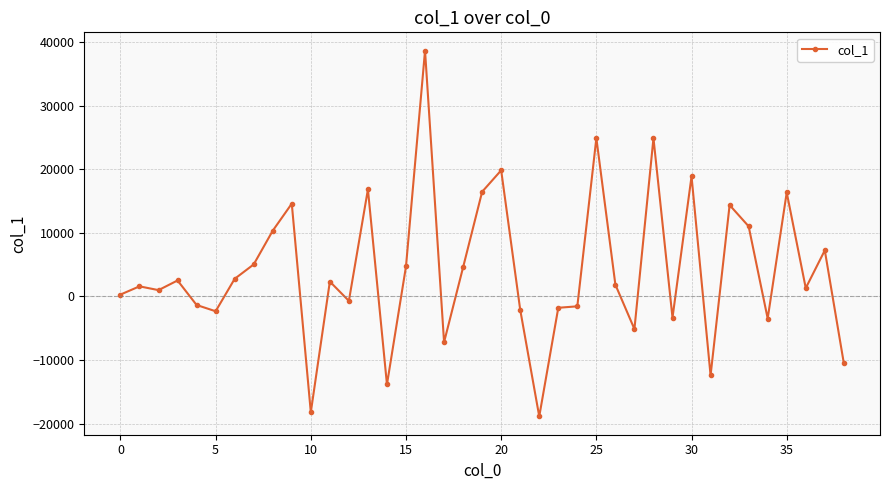

True or false: there are more than 0 points higher than both neighbors.

True